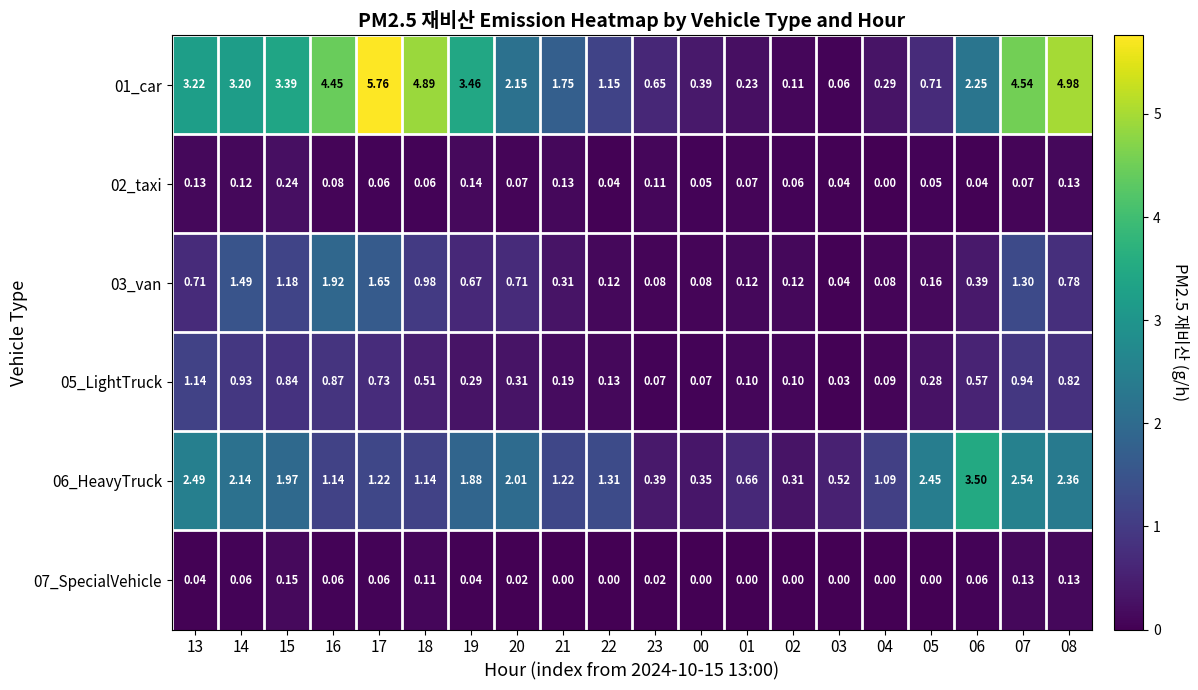

Is the value of 07_SpecialVehicle at 20 greater than the value of 01_car at 22?

No